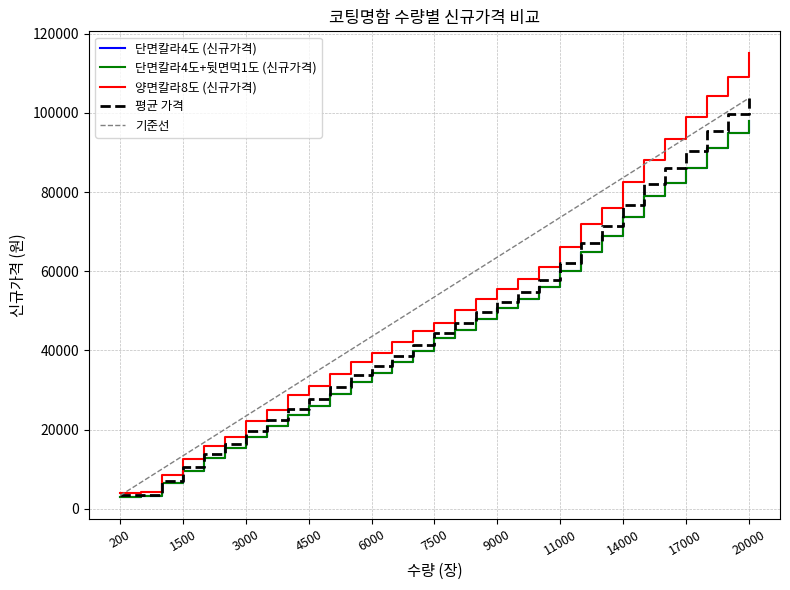

Is the value of 양면칼라8도 (신규가격) at 6000 greater than the value of 단면칼라4도+뒷면먹1도 (신규가격) at 10000?

No